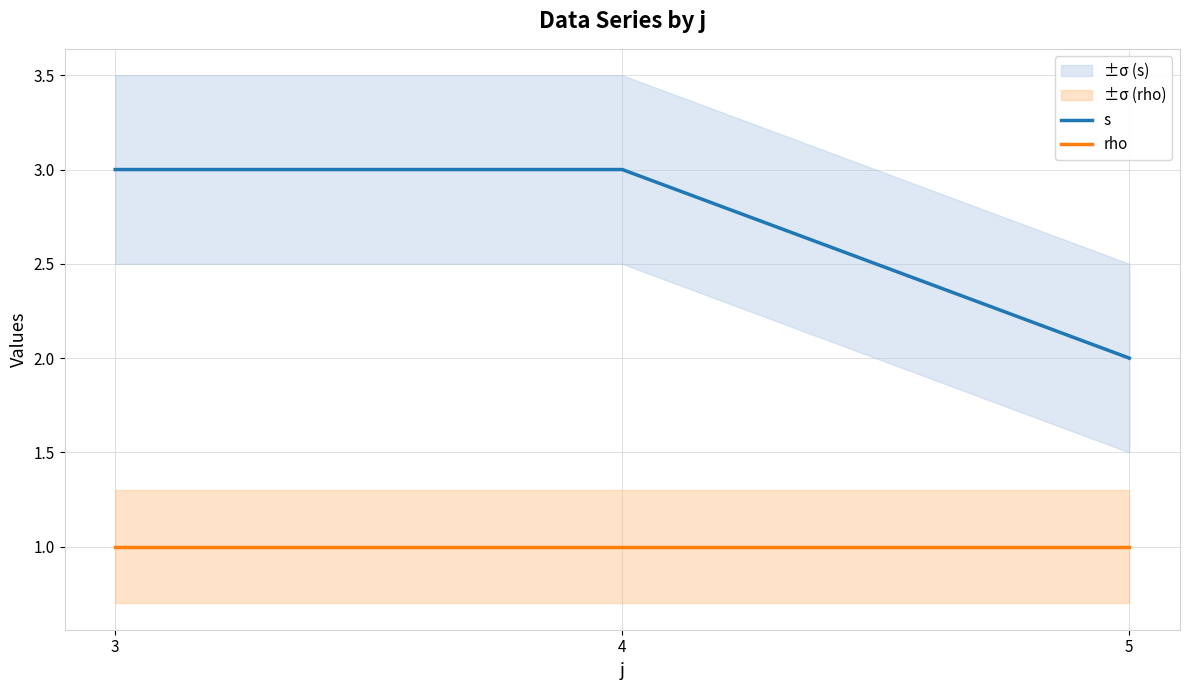

Which category has the highest value in the rho series?

3